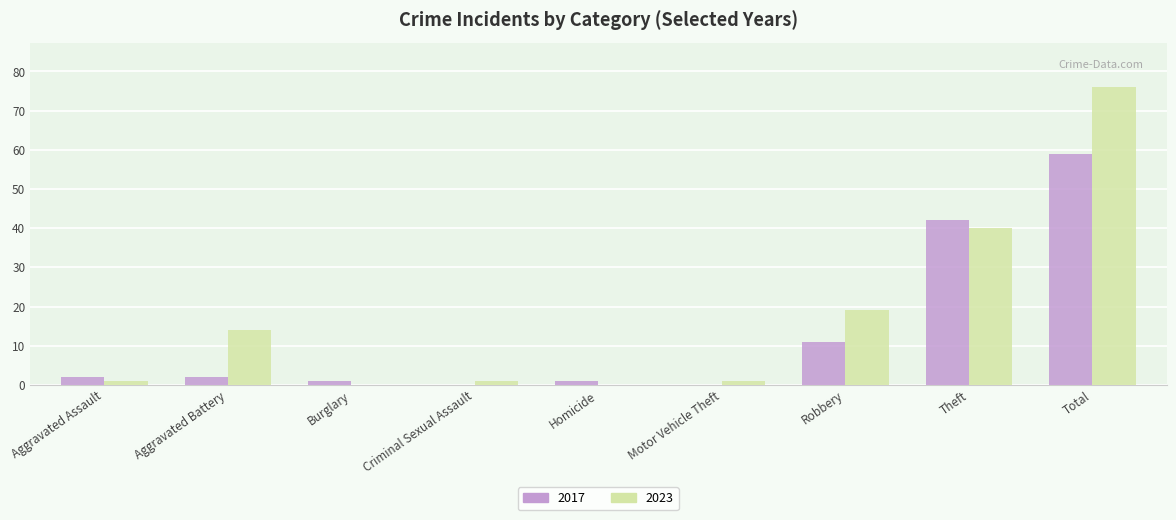

Reading right to left, what are all the values shown in this chart?

2017: Total=59	Theft=42	Robbery=11	Motor Vehicle Theft=0	Homicide=1	Criminal Sexual Assault=0	Burglary=1	Aggravated Battery=2	Aggravated Assault=2
2023: Total=76	Theft=40	Robbery=19	Motor Vehicle Theft=1	Homicide=0	Criminal Sexual Assault=1	Burglary=0	Aggravated Battery=14	Aggravated Assault=1